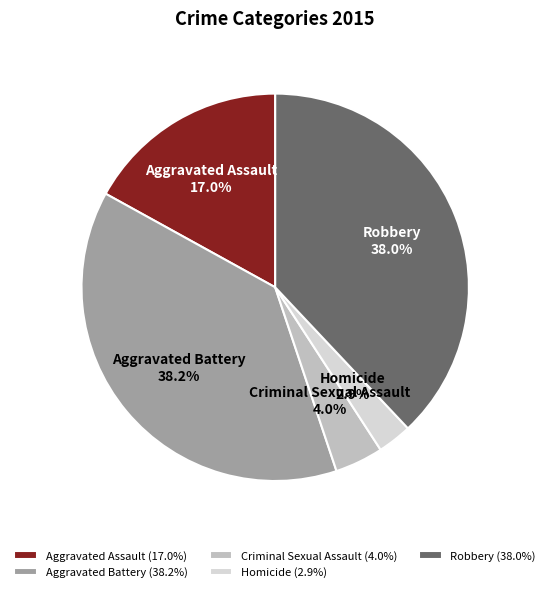

Which has a higher value, Robbery or Homicide?

Robbery